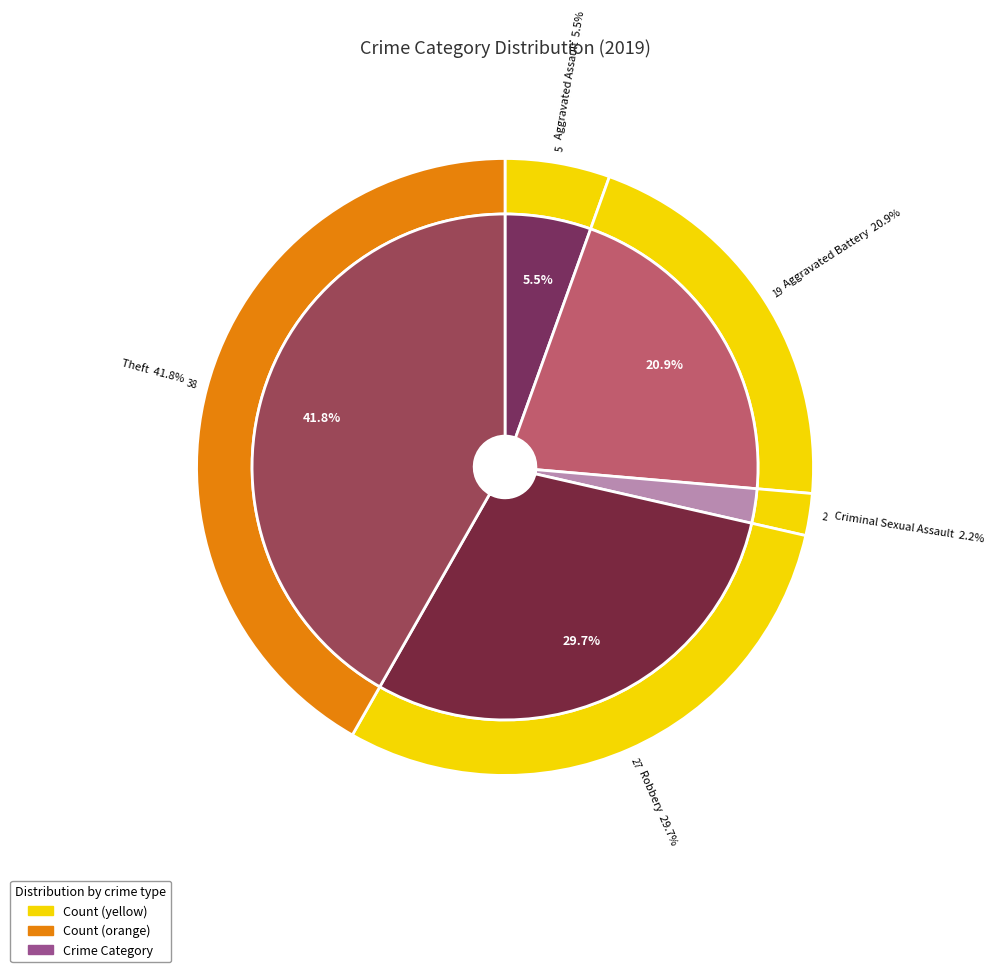

Does 5 account for over 50% of the chart?

No